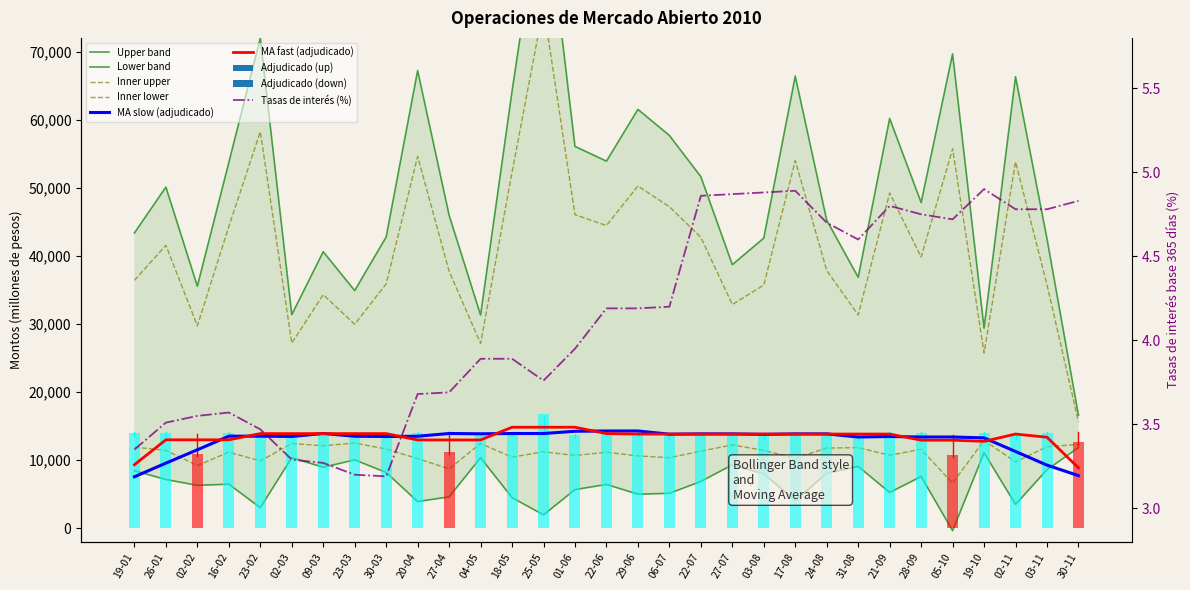

At which label does Monto demandado reach its minimum?

30-11